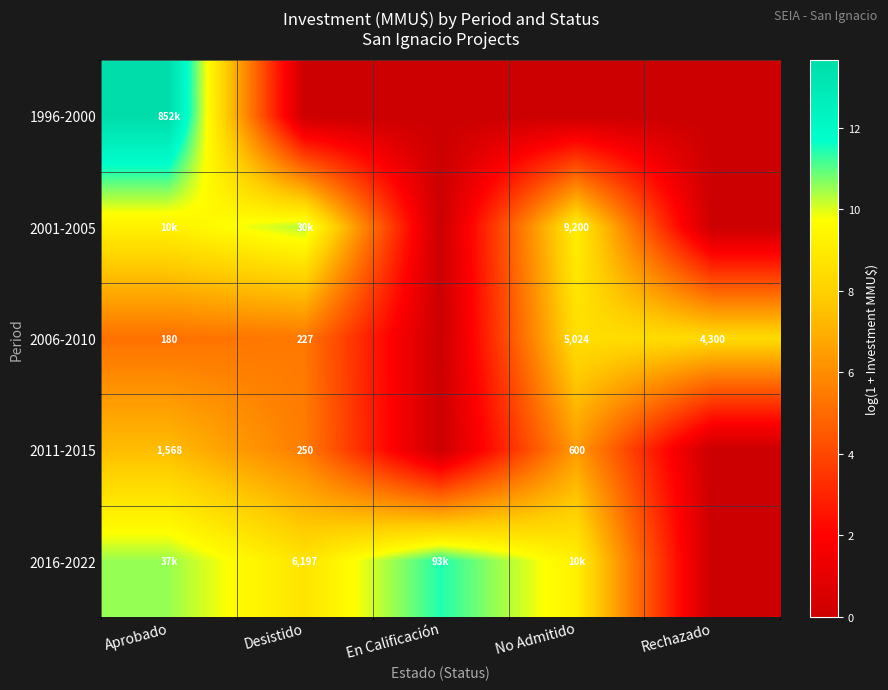

What is the maximum value for 1996-2000?

13.7